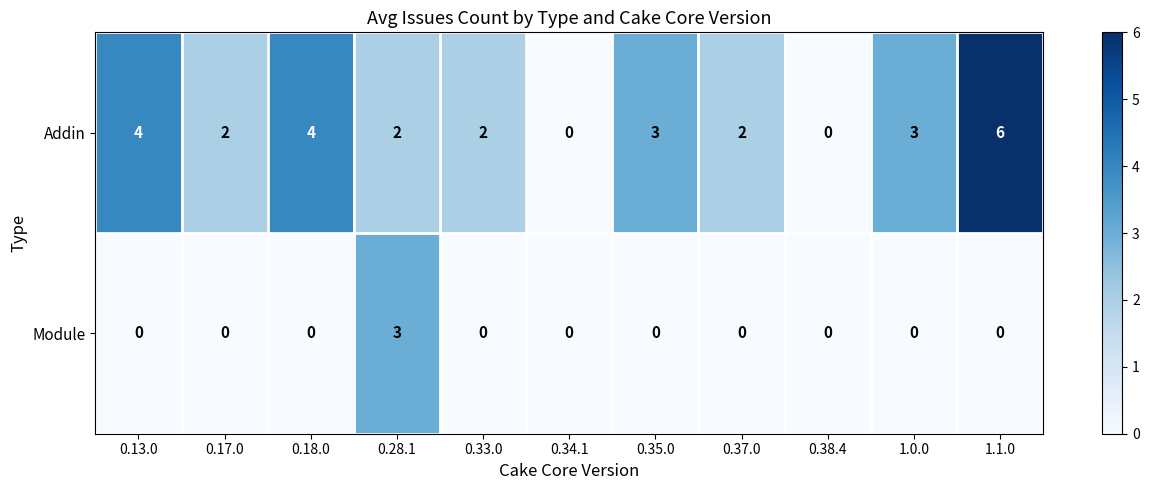

The Addin series shows 4 at 0.38.4. True or false?

False